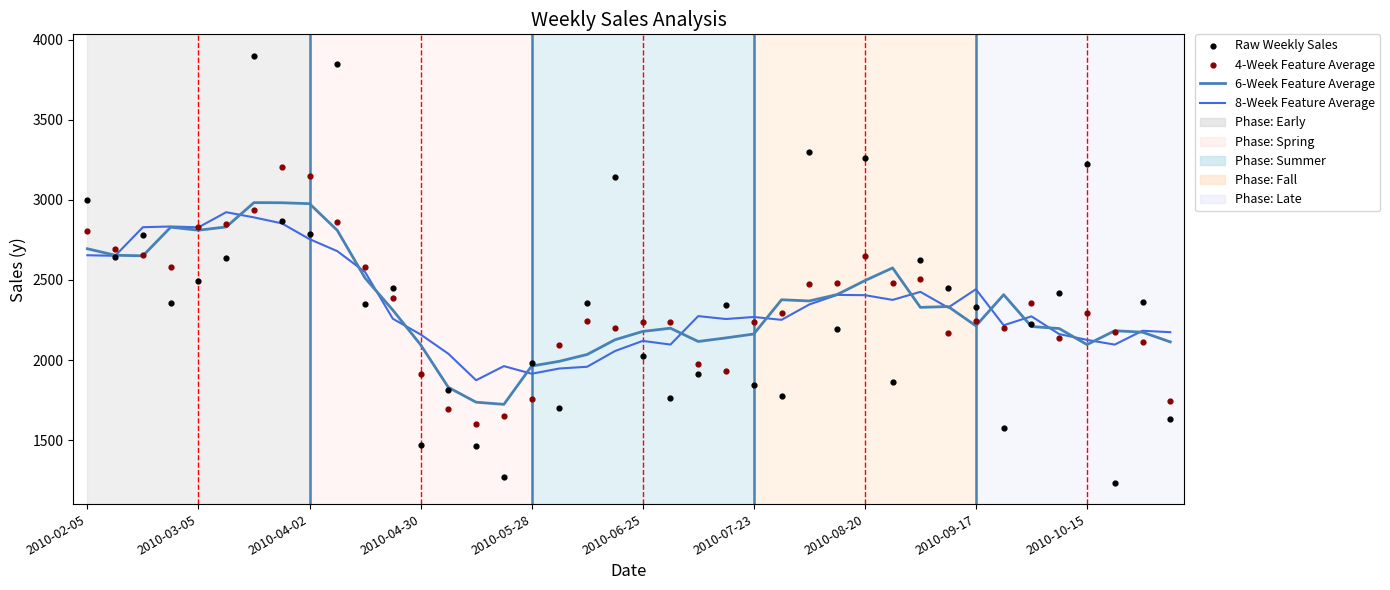

At how many categories does at least one series exceed 1778?

40